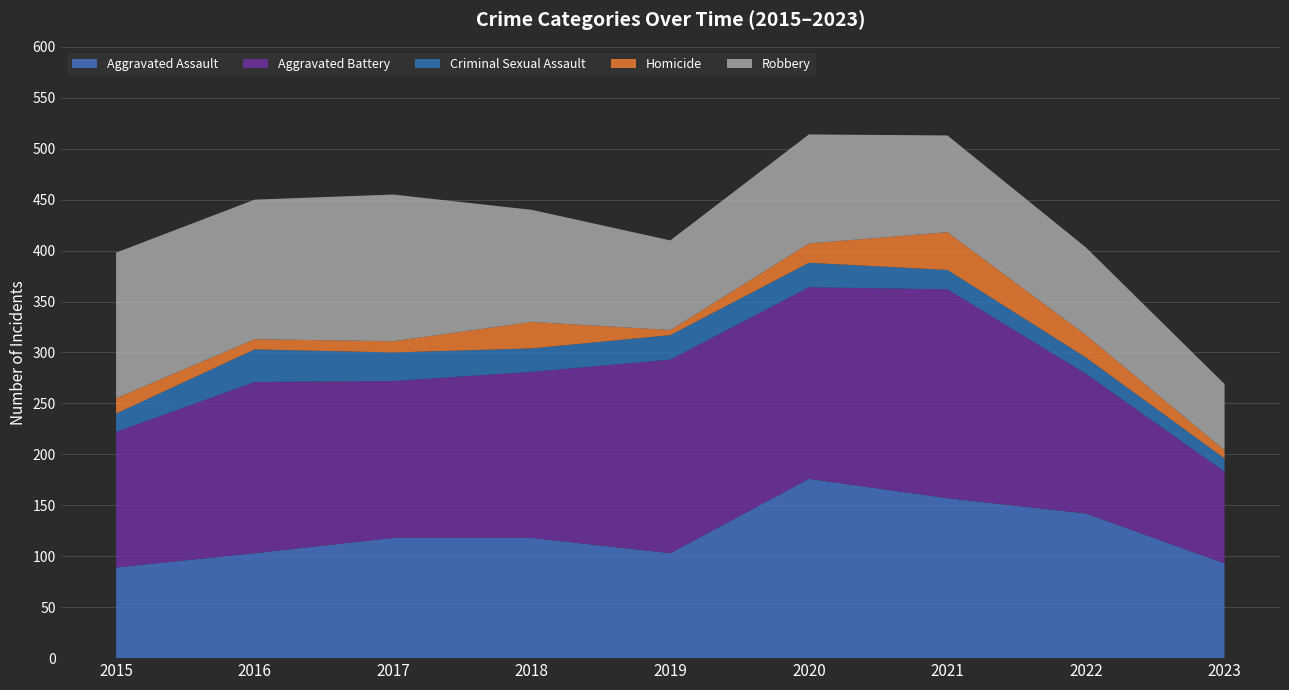

Reading left to right, transcribe all the data shown in this chart.

Aggravated Assault: 2015=89	2016=103	2017=118	2018=118	2019=103	2020=176	2021=157	2022=142	2023=93
Aggravated Battery: 2015=133	2016=168	2017=154	2018=163	2019=190	2020=188	2021=205	2022=137	2023=90
Criminal Sexual Assault: 2015=18	2016=32	2017=28	2018=23	2019=24	2020=24	2021=19	2022=16	2023=13
Homicide: 2015=15	2016=10	2017=11	2018=26	2019=5	2020=19	2021=37	2022=22	2023=8
Robbery: 2015=143	2016=137	2017=144	2018=110	2019=88	2020=107	2021=95	2022=86	2023=65